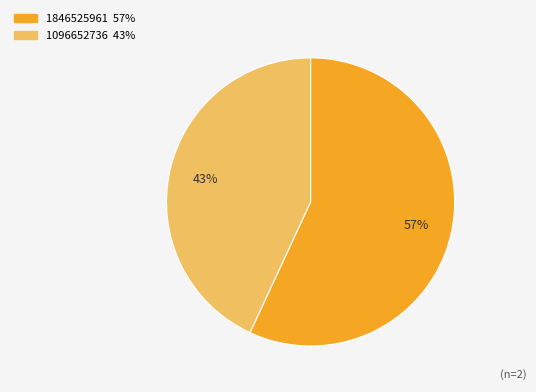

To the nearest percent, what is the difference between the largest and smallest slice percentages?

14%